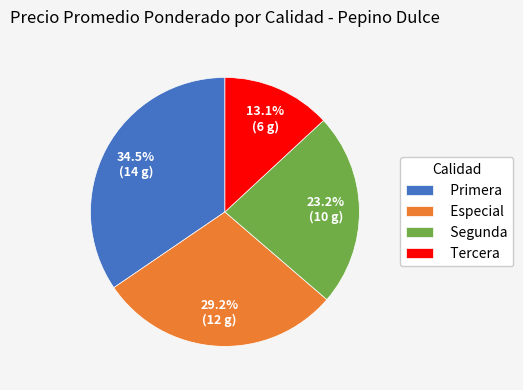

Rank the categories by value from highest to lowest.

Primera, Especial, Segunda, Tercera